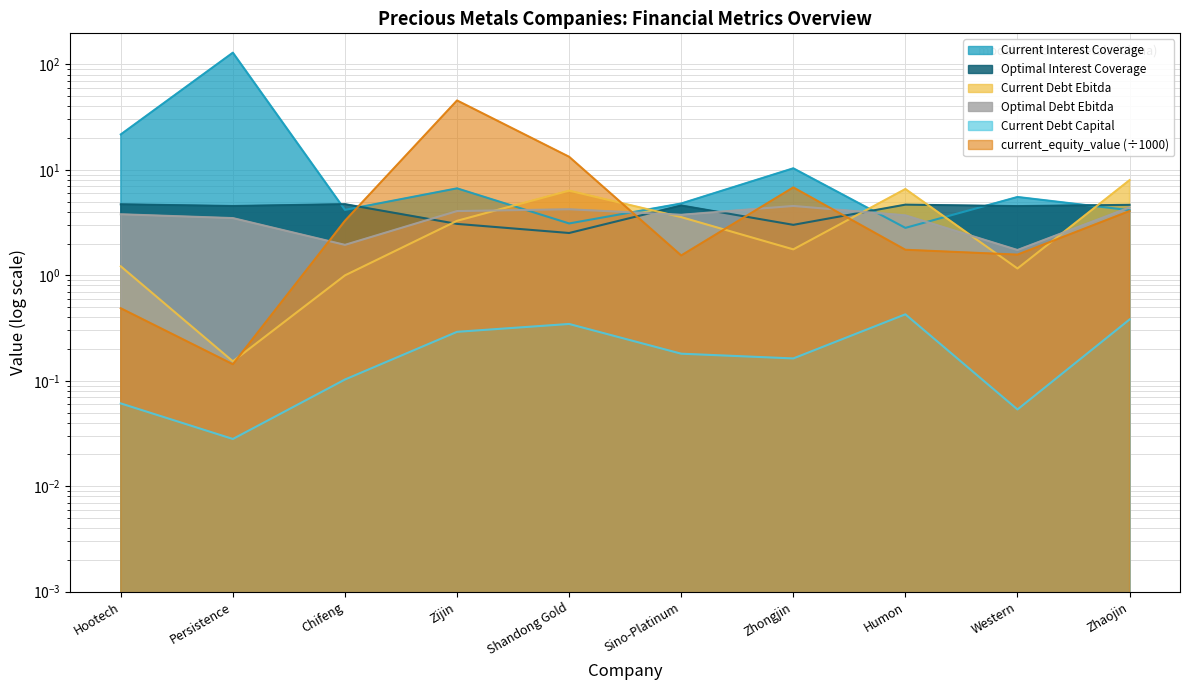

What is the average value of the current_debt_ebitda series?

3.3